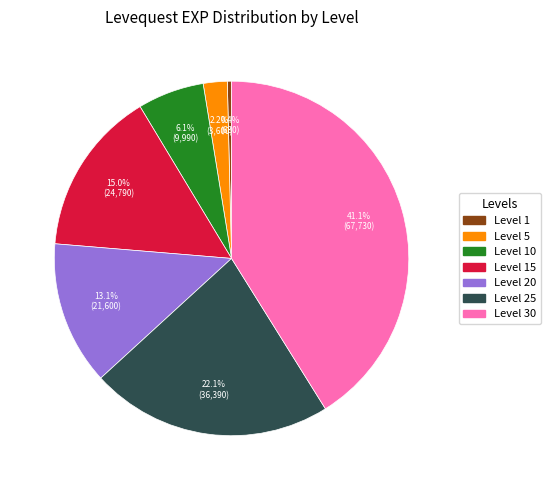

Is there a majority slice in this chart?

No